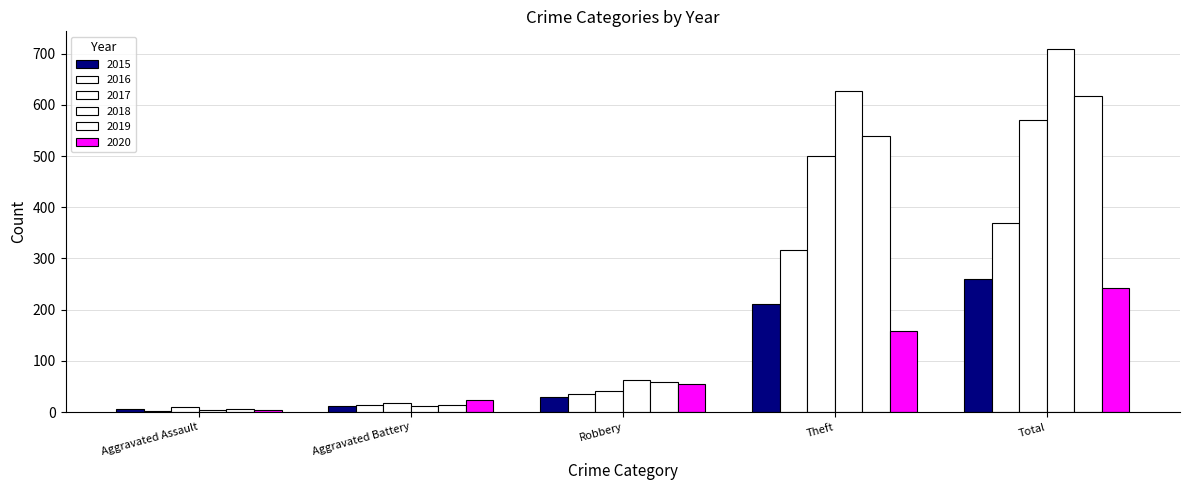

How many bars are there in total?

30